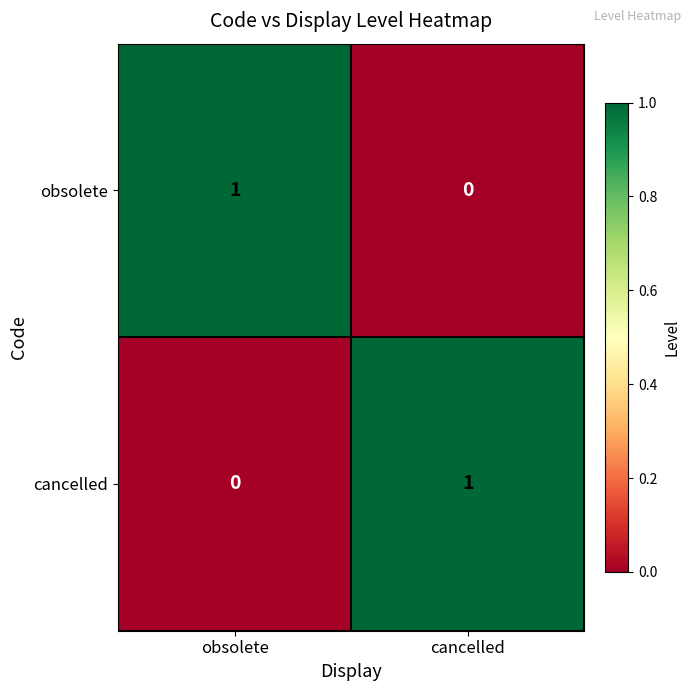

True or false: cancelled has a value of 0 at obsolete.

True